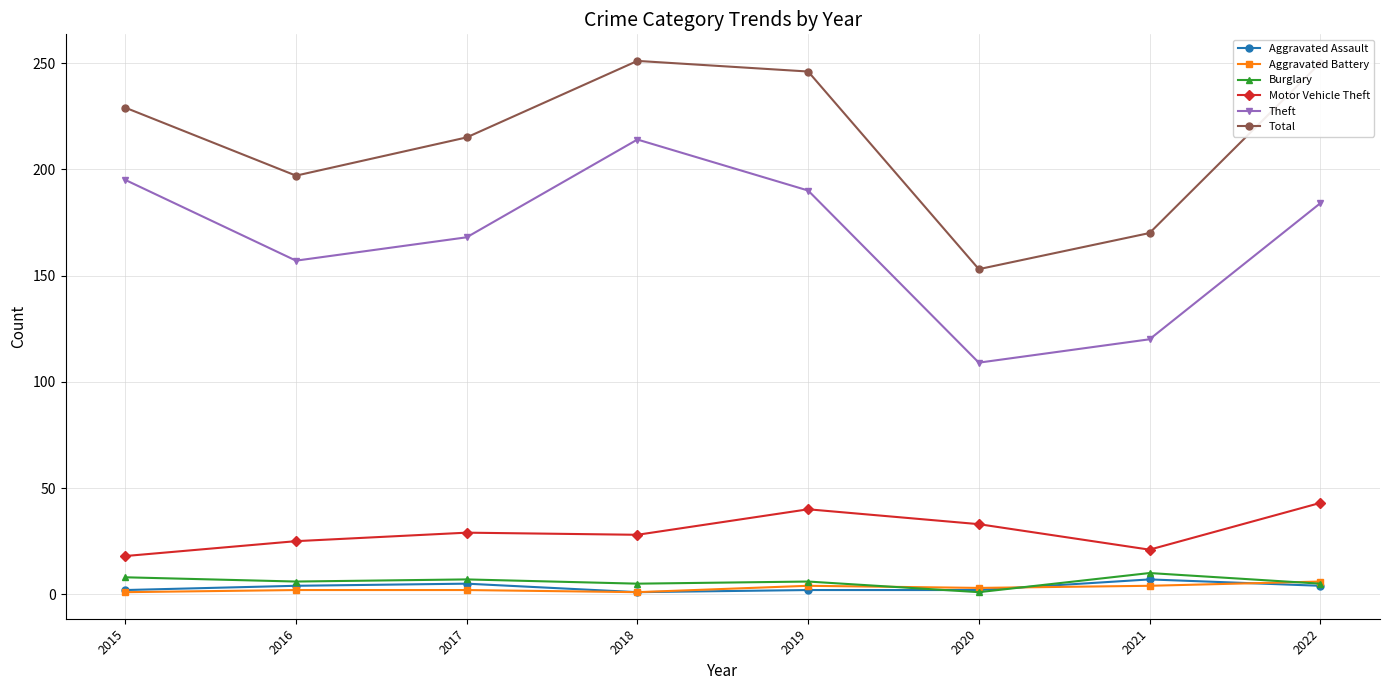

Which series has the largest total across all categories?

Total